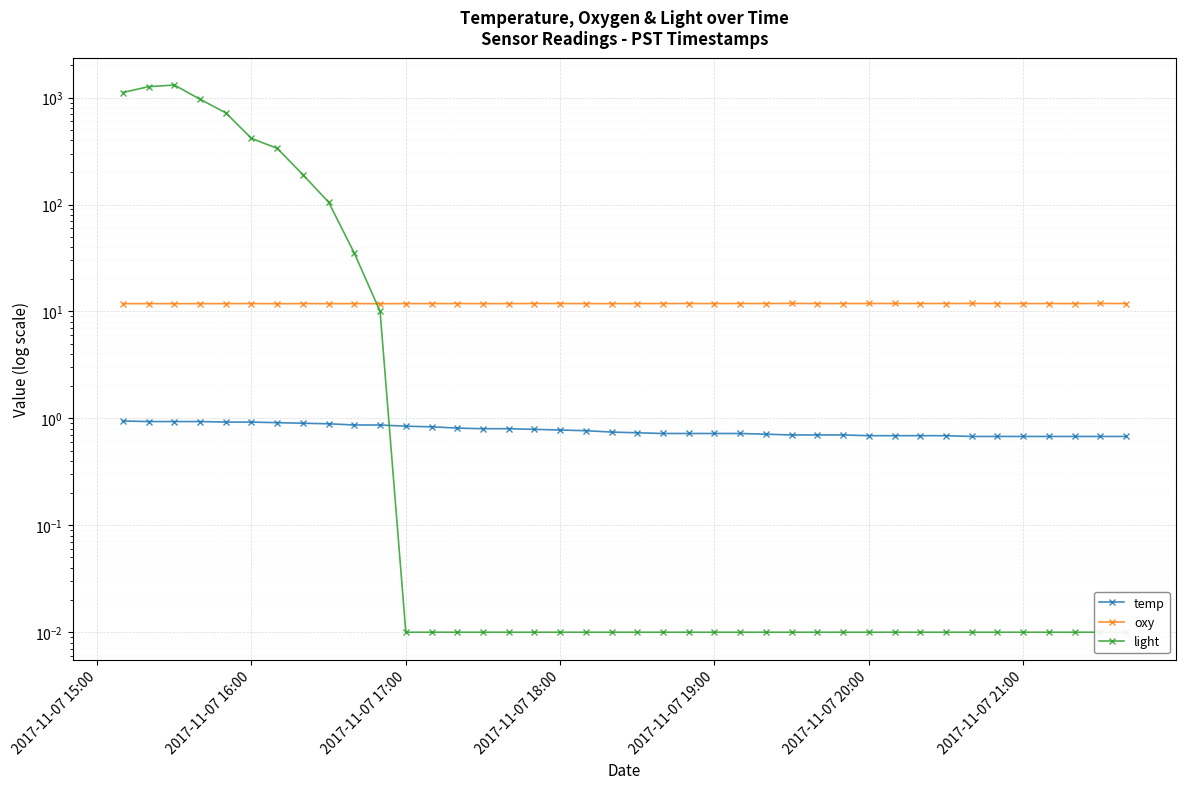

What is the difference between the second highest and minimum values in the light series?

1266.8